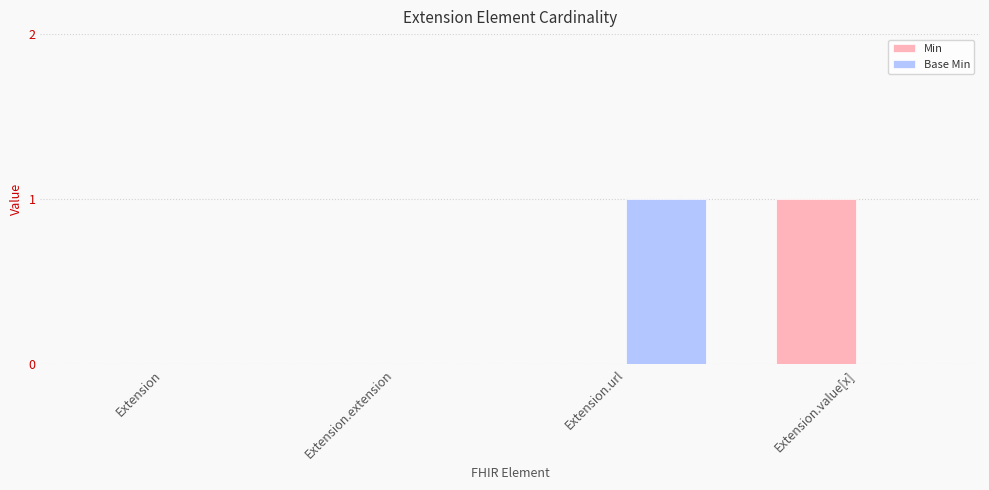

Which category has the highest value in the Base Min series?

Extension.url